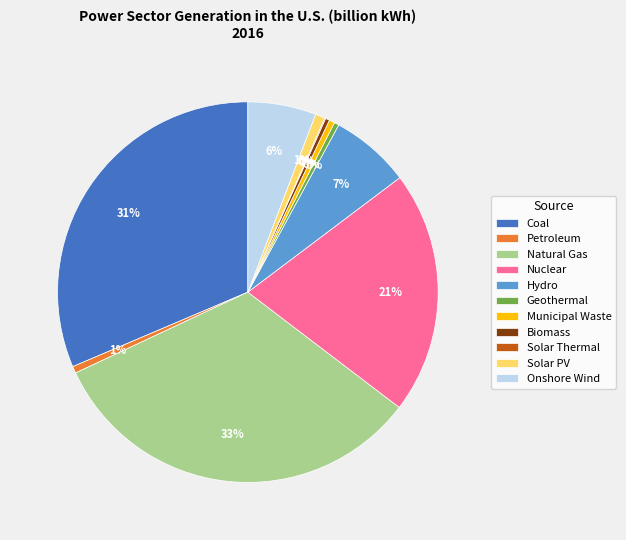

Combined, do Geothermal and Solar PV account for over 50%?

No